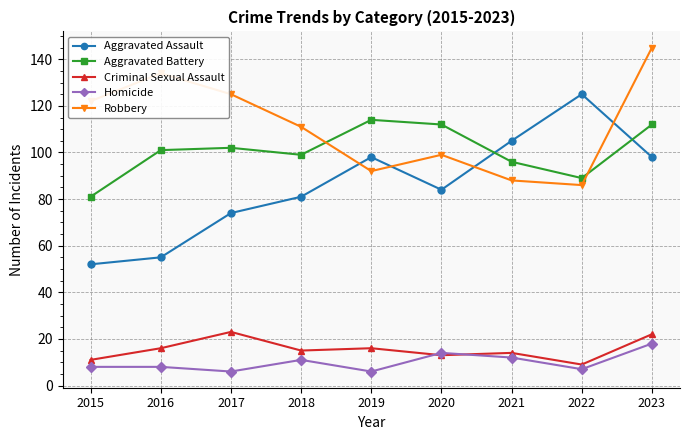

True or false: Homicide and Aggravated Battery intersect in this chart.

False